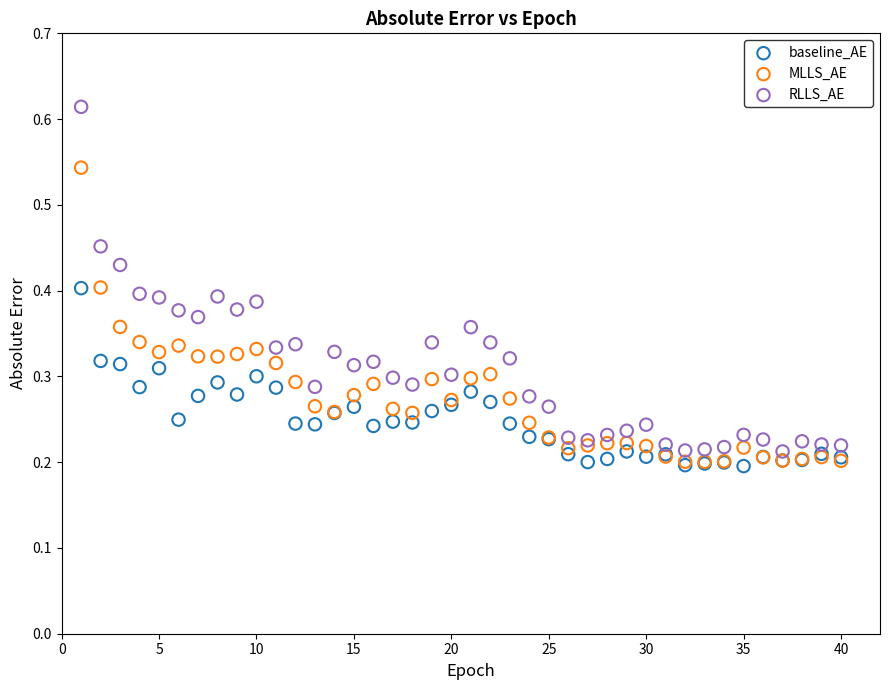

What are all the series names shown in the legend?

baseline_AE, MLLS_AE, RLLS_AE